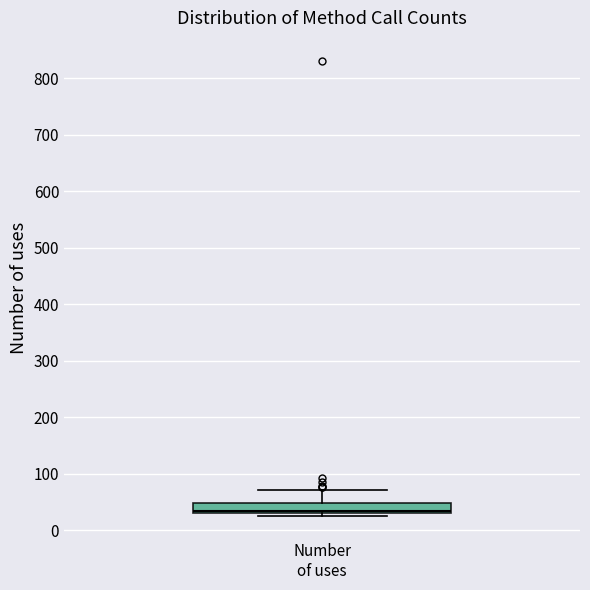

Transcribe this box plot: give where the median line is, the range the box spans, and where the two whiskers end, as read against the y-axis. The values are not printed on the chart, so give them approximately, as read against the axis.

median 40, box 30 to 50, whiskers 30 (just below the box's lower edge) to 70